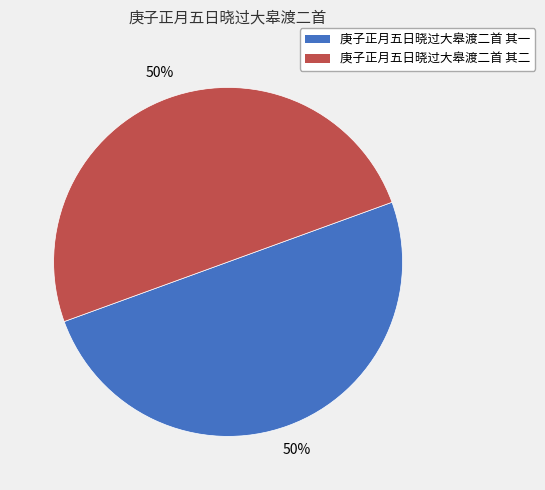

To the nearest percent, what percentage of the pie is 庚子正月五日晓过大皋渡二首 其一?

50%